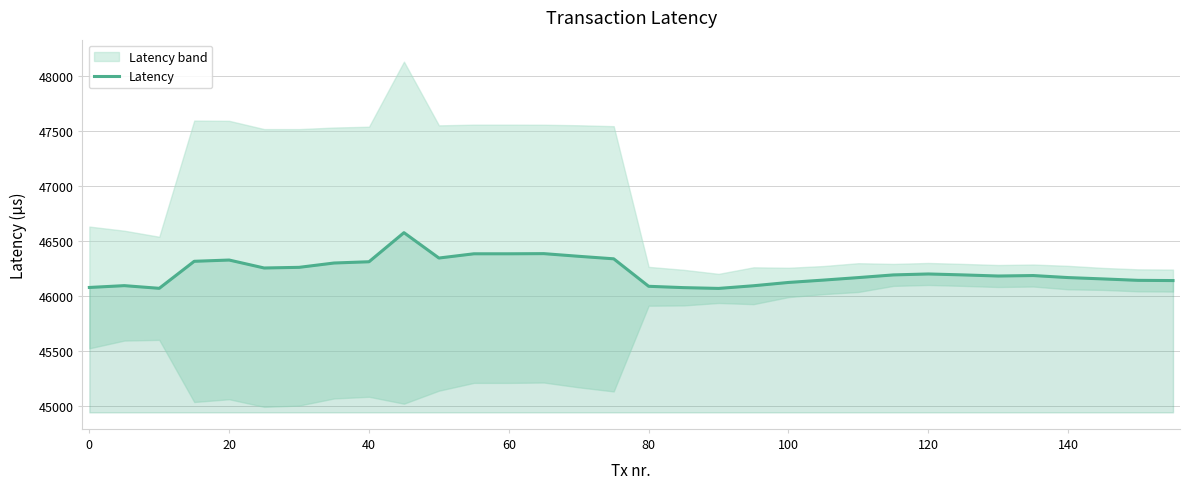

What is the maximum value for Latency?

46575.7